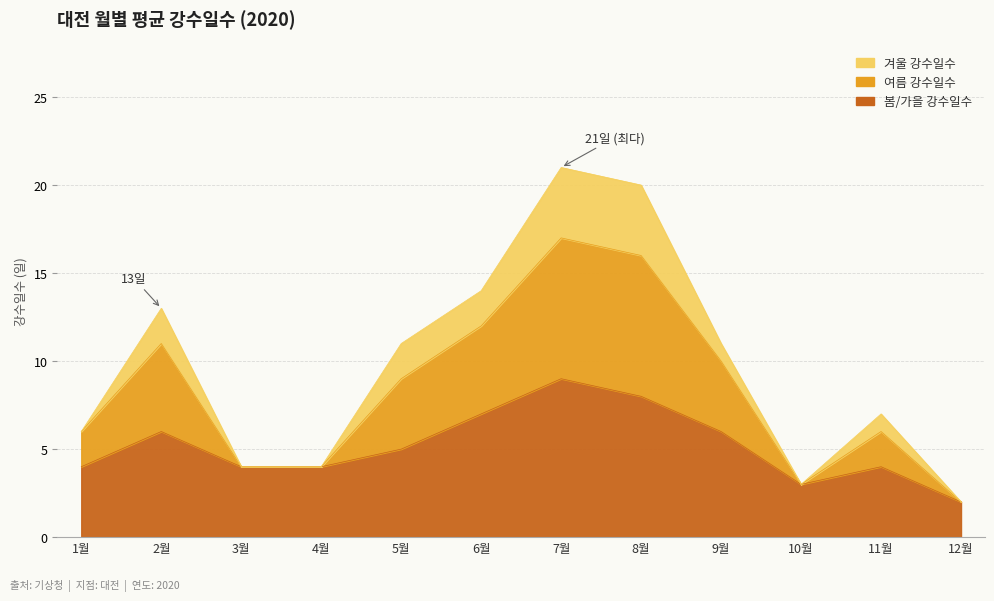

What are all the series names shown in the legend?

봄/가을 강수일수, 여름 강수일수, 겨울 강수일수